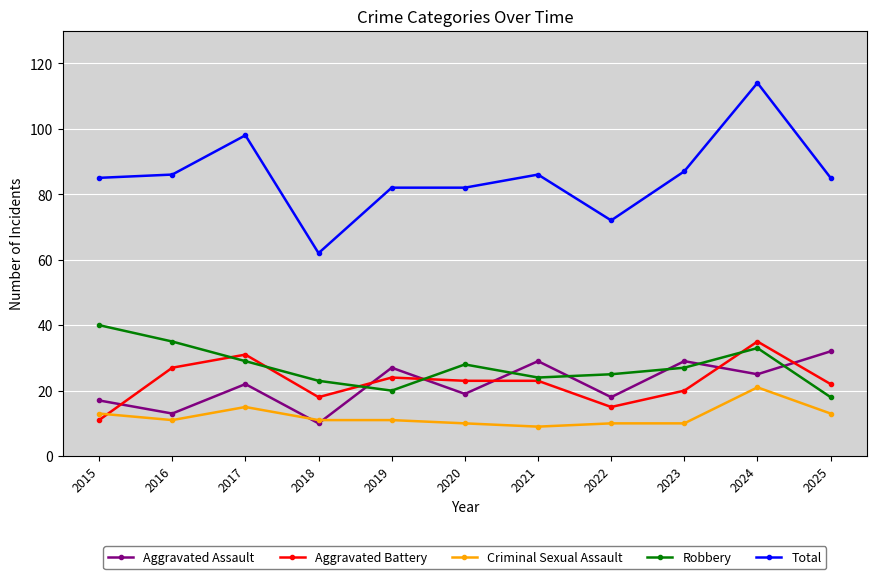

What is the value of the Aggravated Assault point at the 2nd from the left?

13